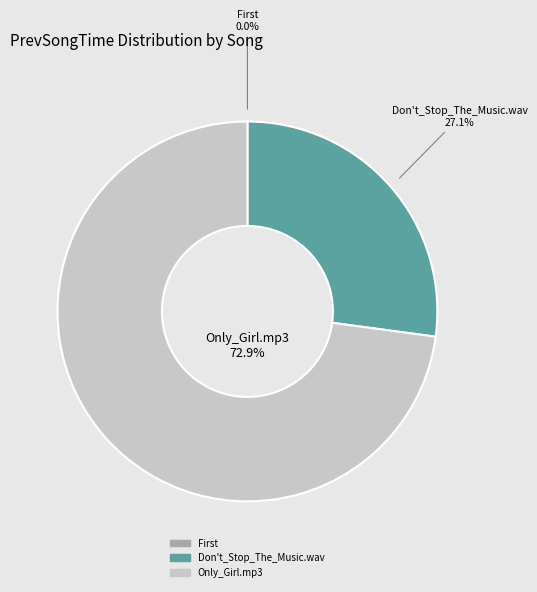

Is there any slice that represents more than half of the pie?

Yes